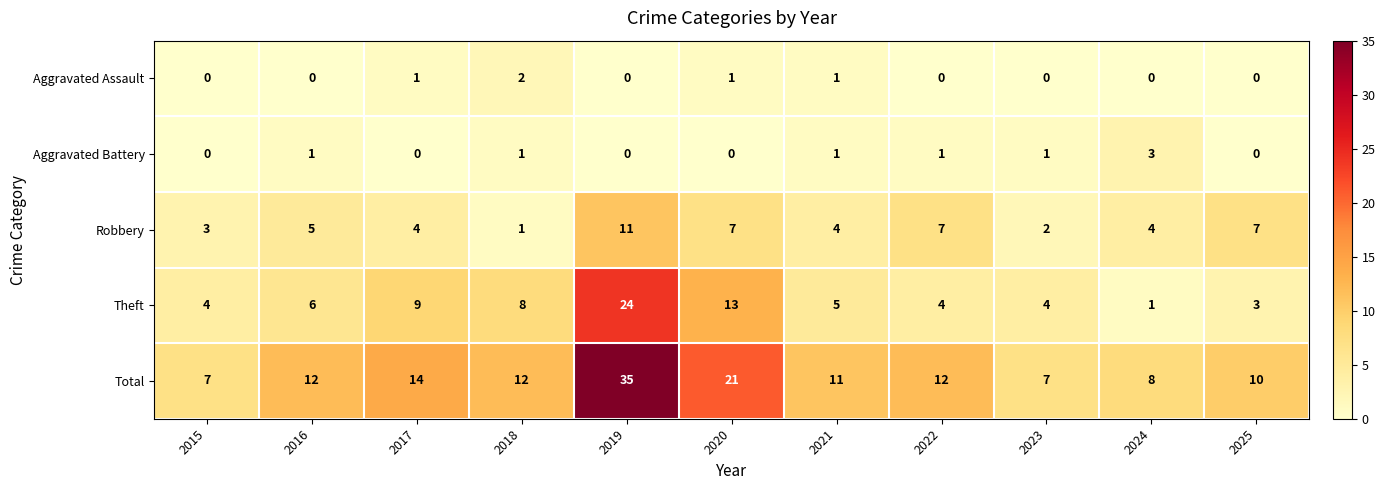

What is the sum of all Total values?

149